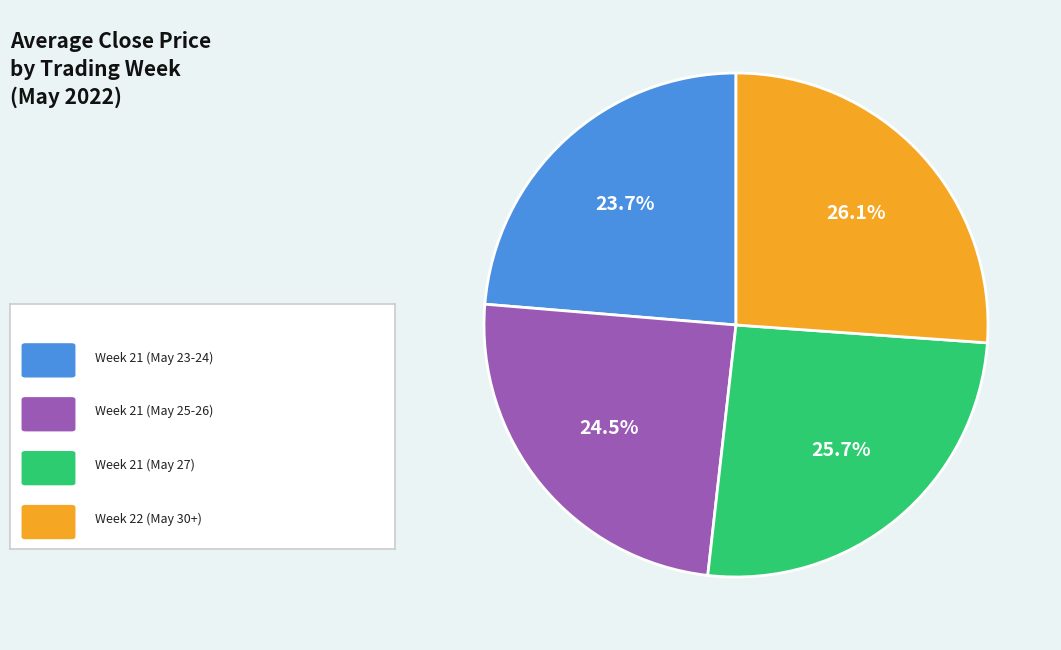

Is there any slice that represents more than half of the pie?

No